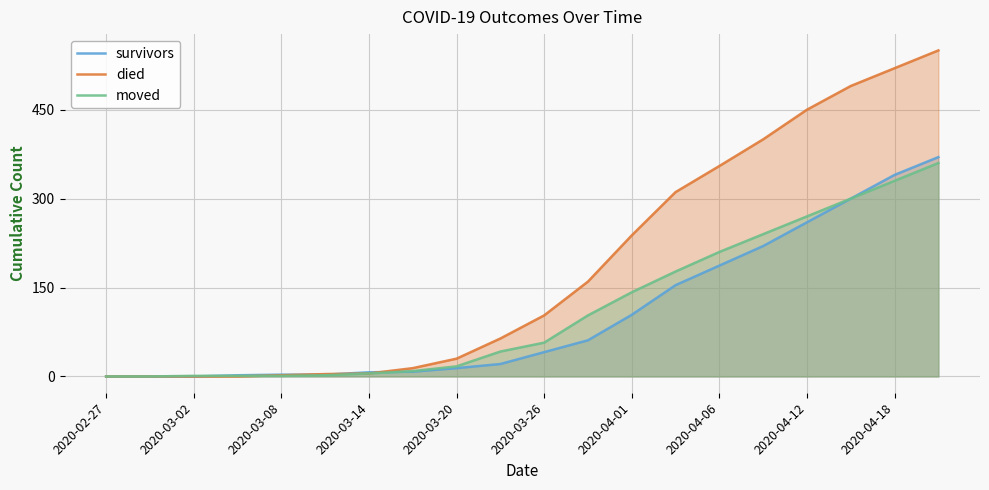

How many times do survivors and moved cross each other?

2